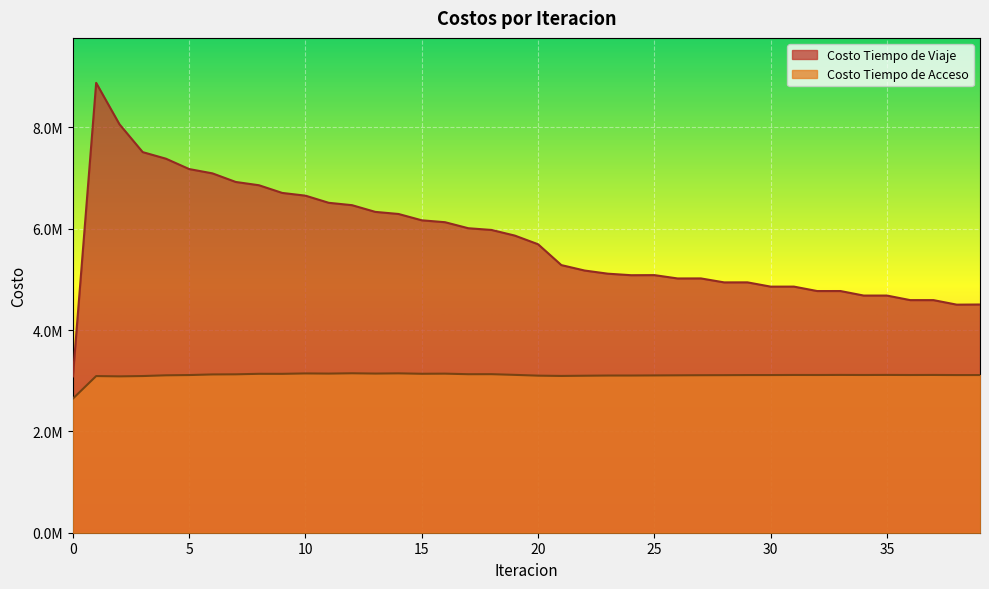

How many interior local valleys does the Costo Tiempo de Acceso series have?

11